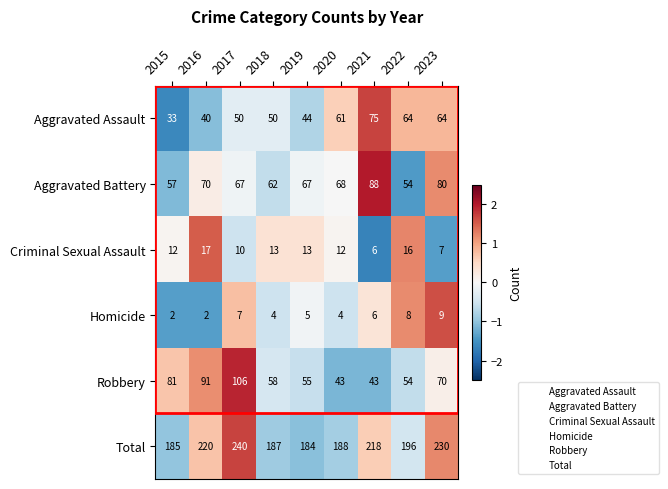

Between 2017 and 2018, which series saw the biggest shift?

Total